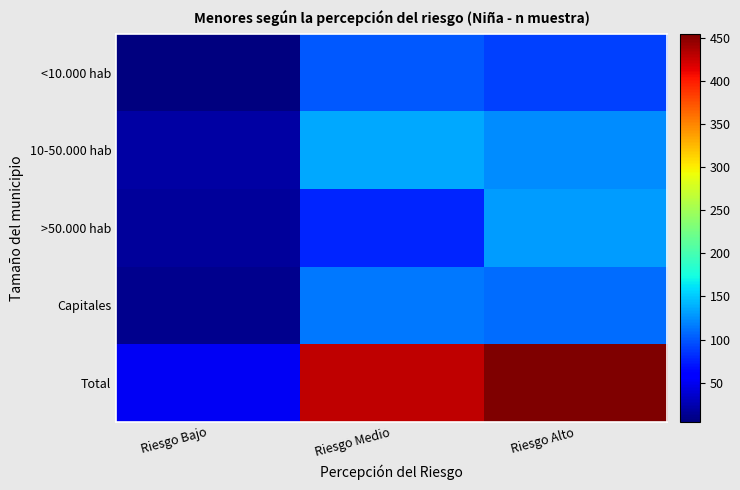

Which series has the largest range (max minus min)?

Total